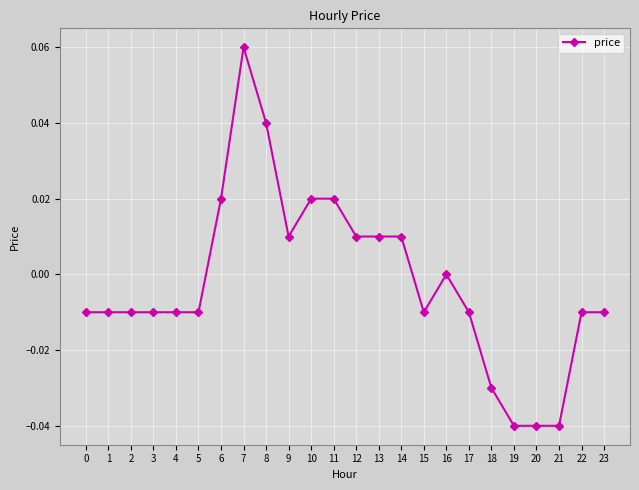

At which category does the chart reach its peak across all series?

7